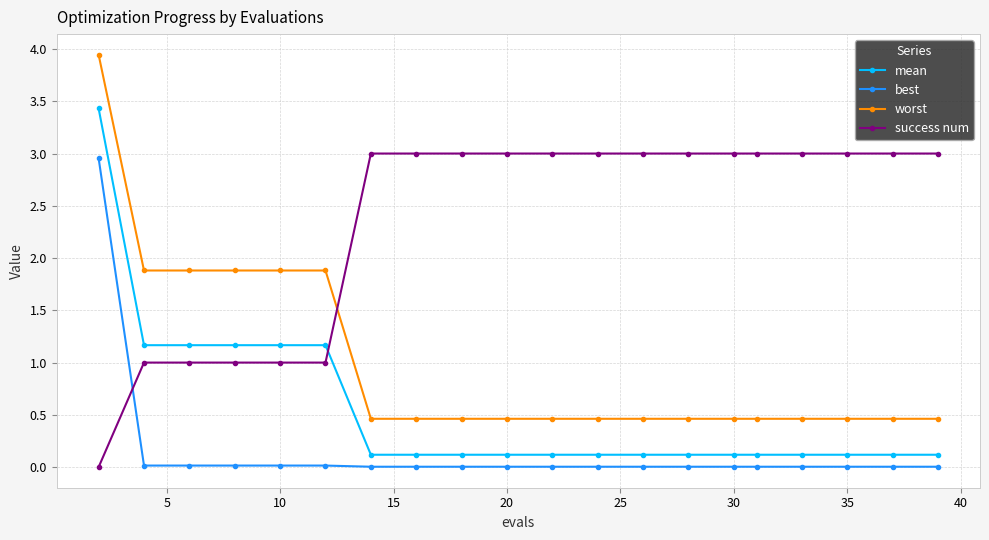

What is the average value of the success num series?

2.4